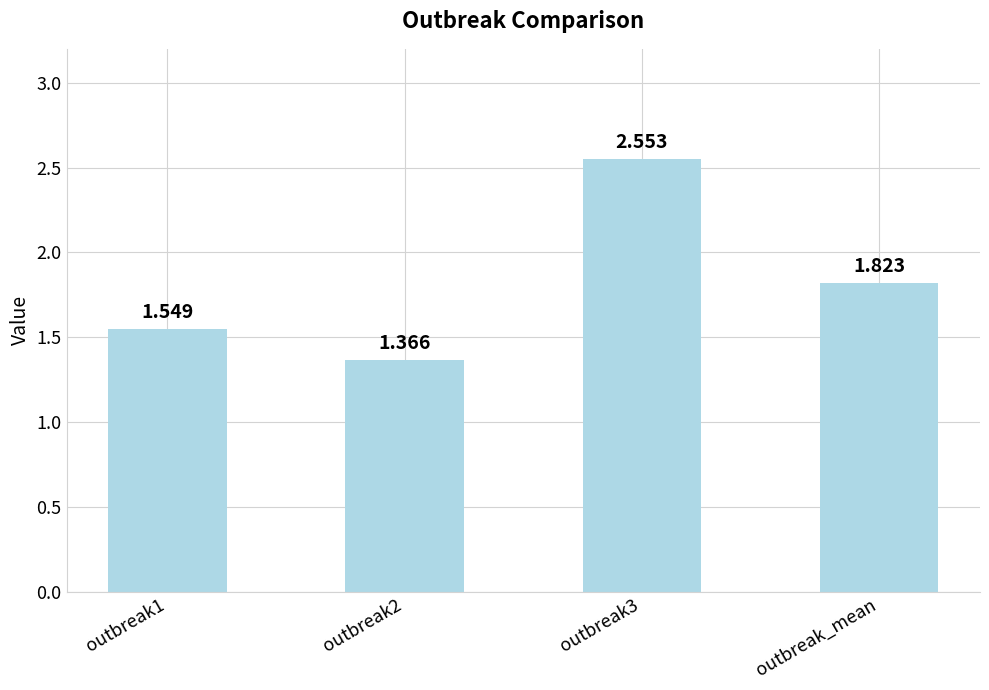

What is the value of the 3rd bar from the left?

2.6